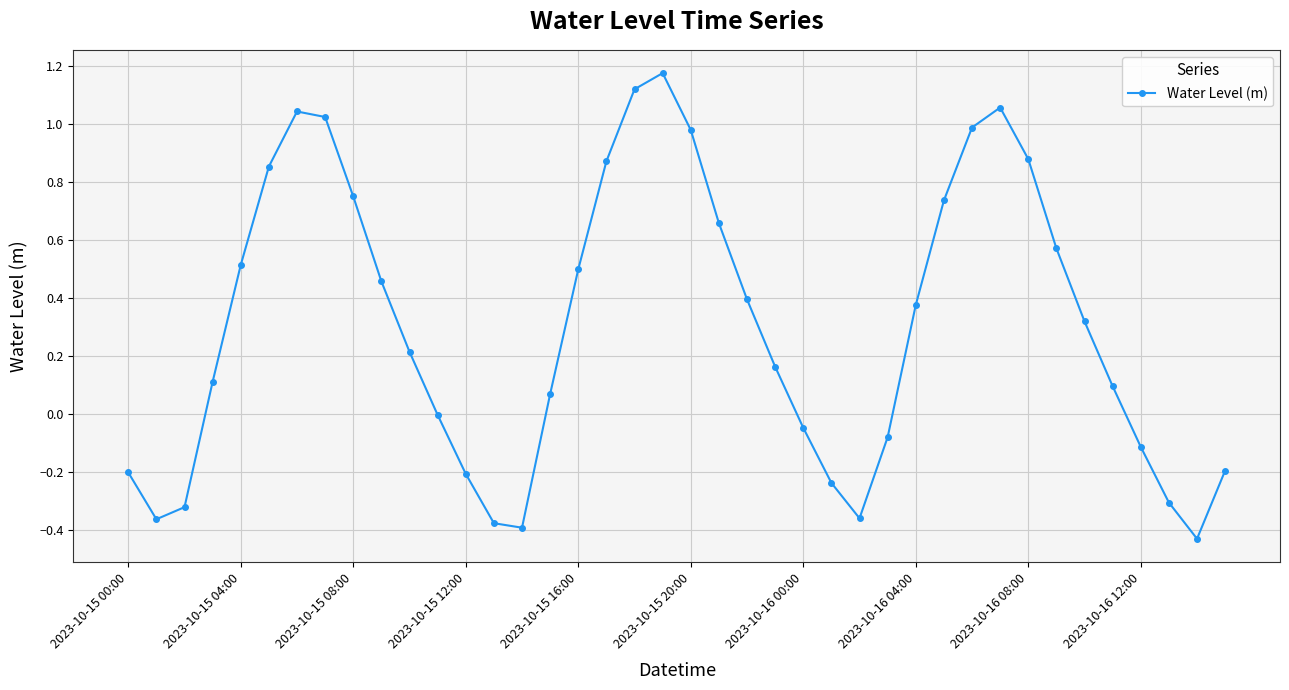

What is the difference between the maximum and minimum values?

1.6